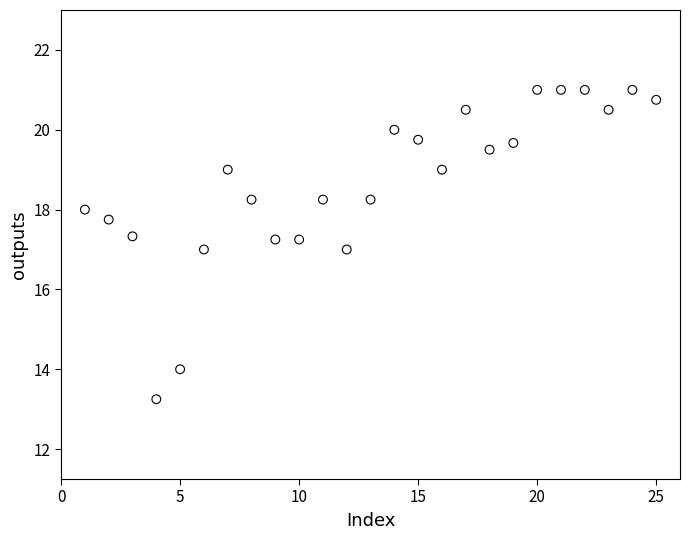

What is the range of X values (max minus min)?

24.0